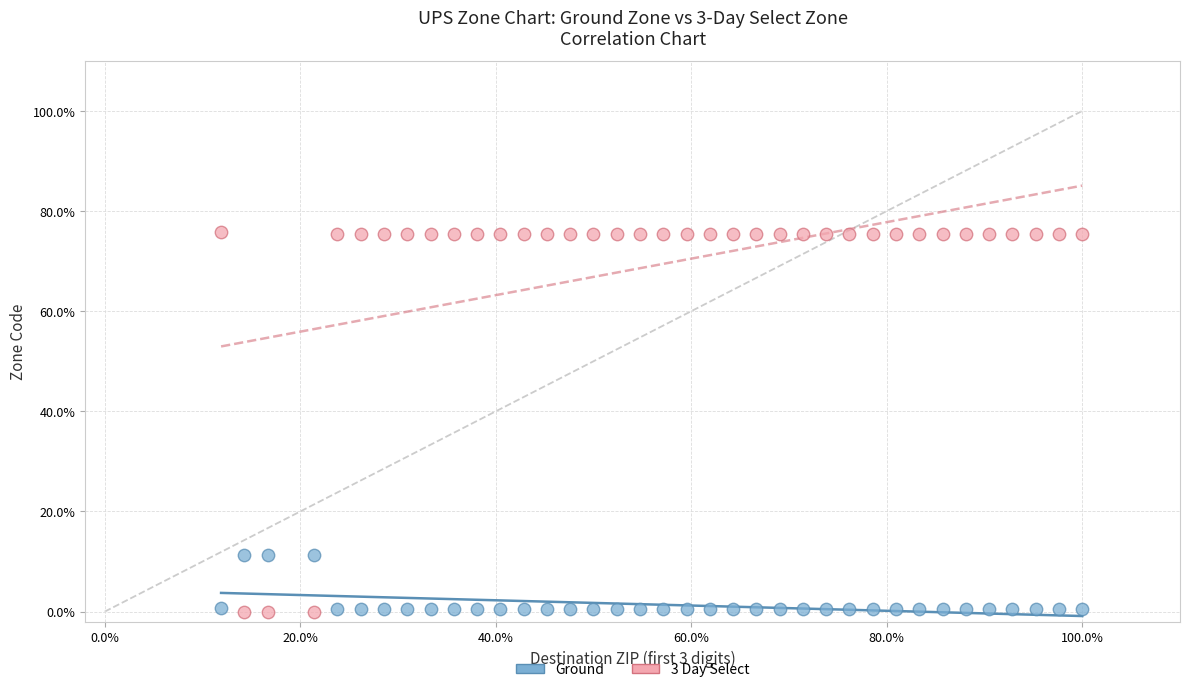

What are all the series names shown in the legend?

Ground, 3 Day Select